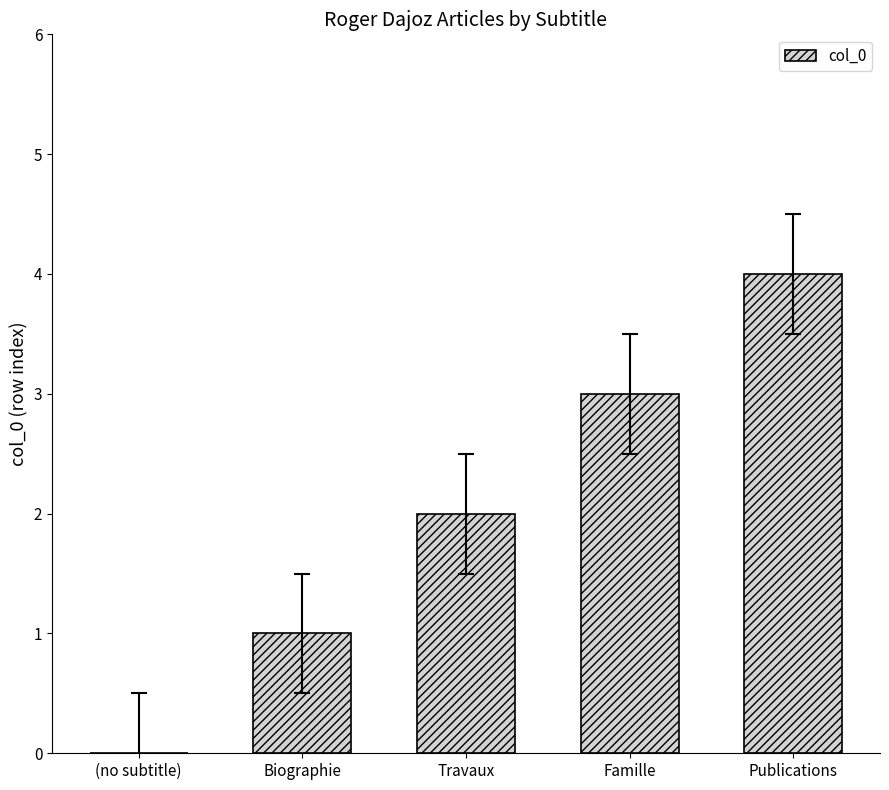

What is the maximum value shown in the chart?

4